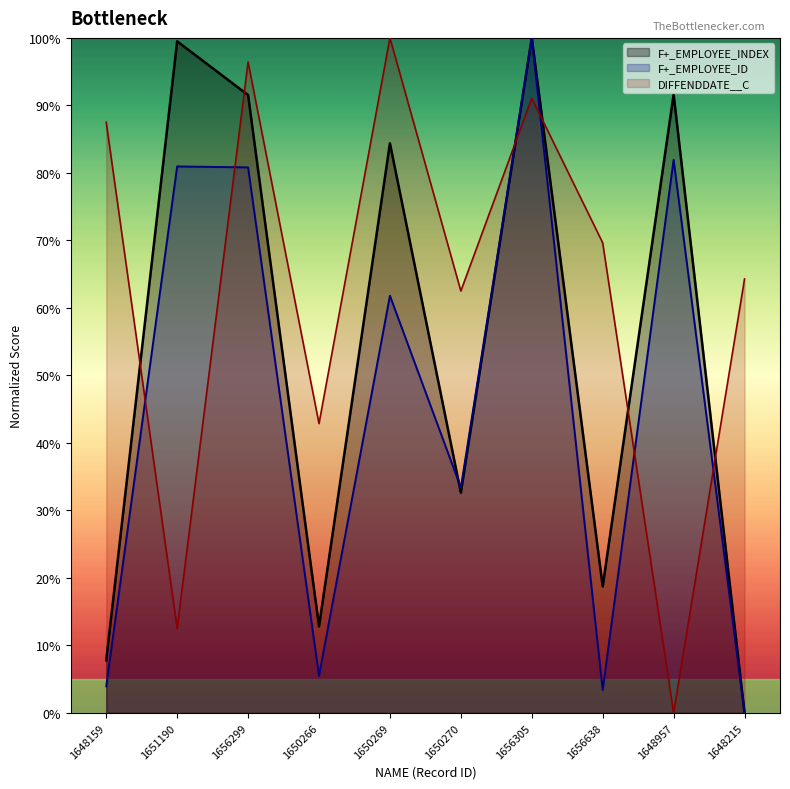

Between which two adjacent categories do F+_EMPLOYEE_ID and F+_EMPLOYEE_INDEX first intersect?

1650269 and 1650270